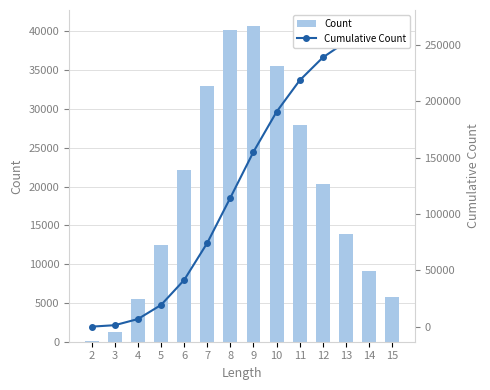

At how many categories does at least one series exceed 110363?

8